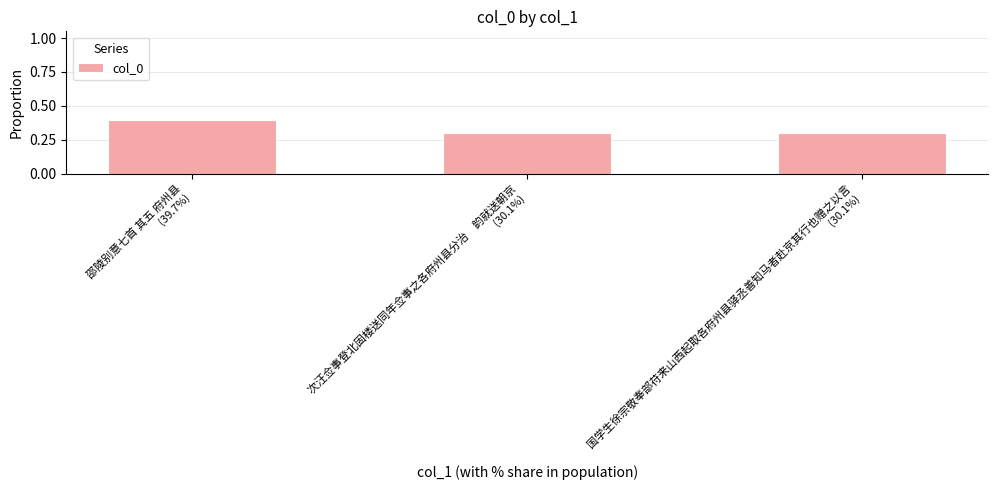

What is the change in value from 邵陵别意七首 其五 府州县
(39.7%) to 次汪佥事登北固楼送同年佥事之各府州县分治　韵就送朝京
(30.1%)?

-0.1